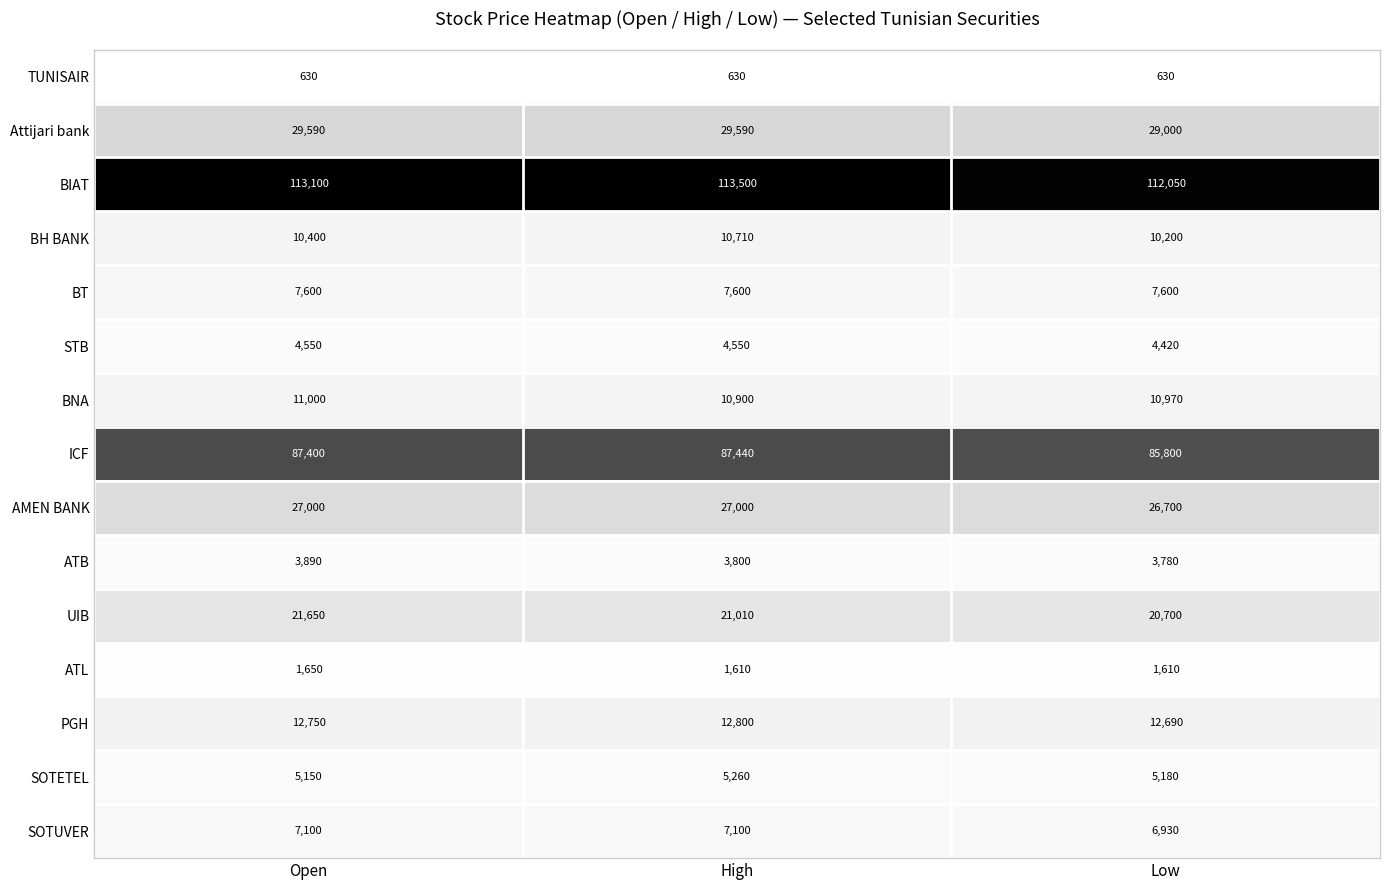

At which category is the sum across all series the highest?

High